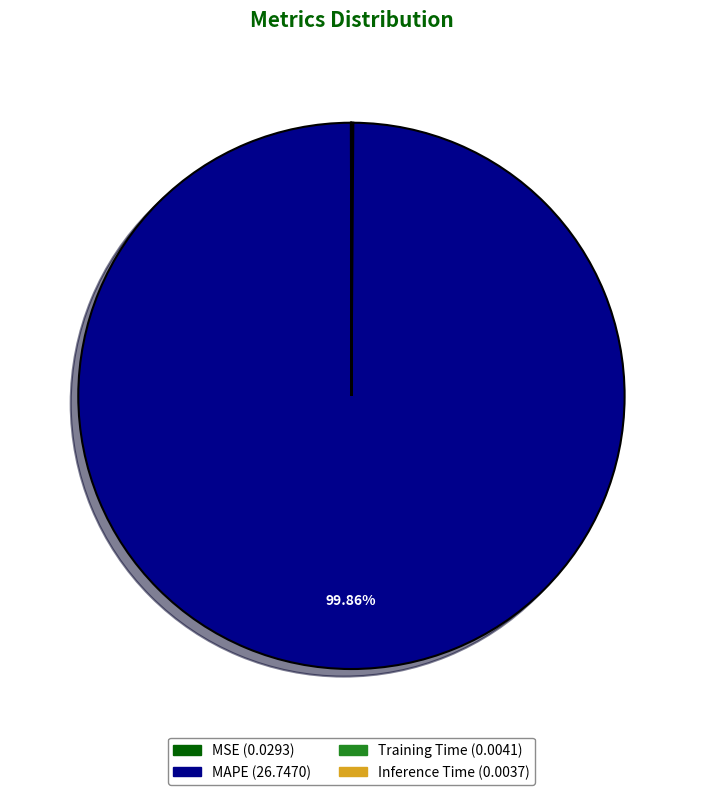

Does any single category account for the majority?

Yes